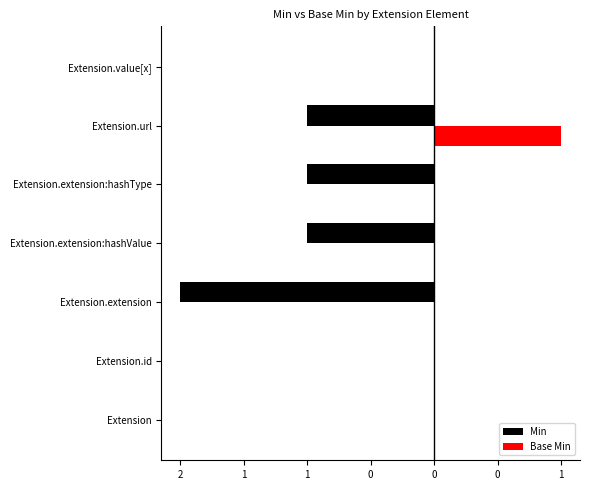

What is the smallest value displayed?

-2